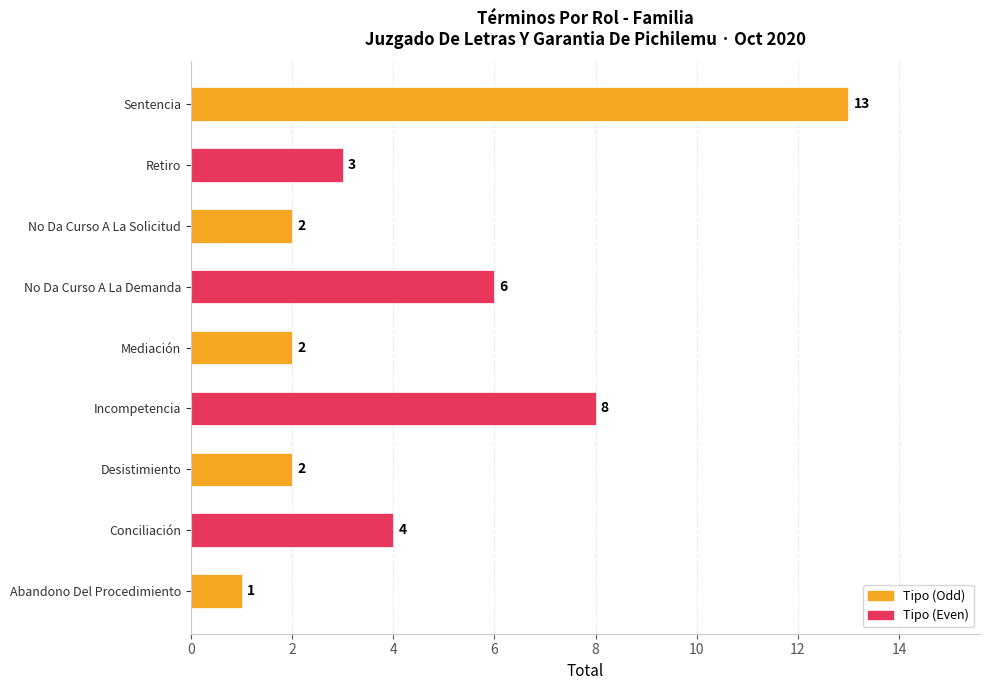

Which has a higher value, Incompetencia or No Da Curso A La Solicitud?

Incompetencia